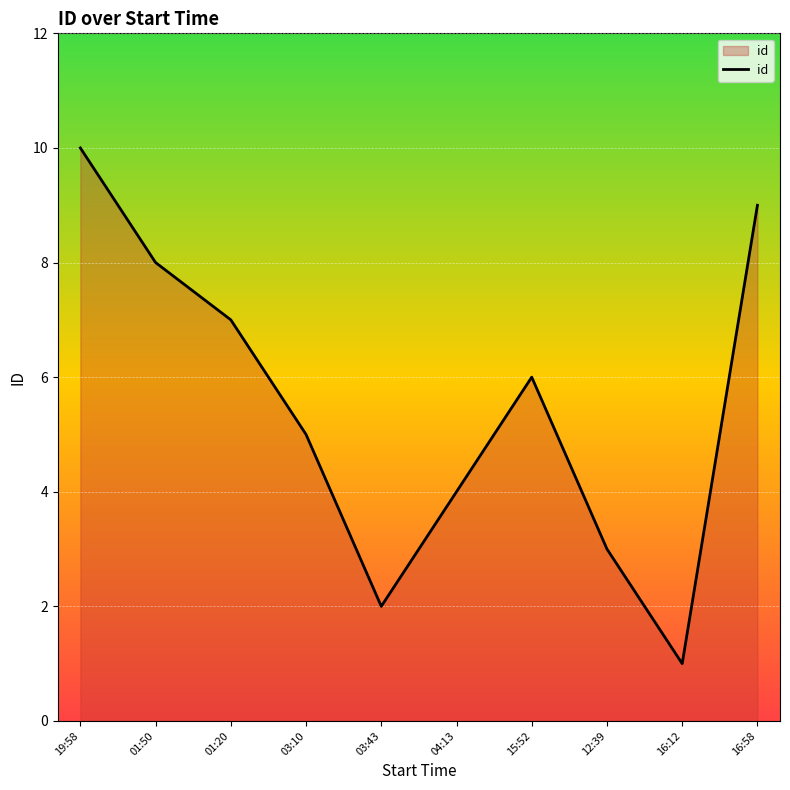

Count the values in the range 3 to 8.

6